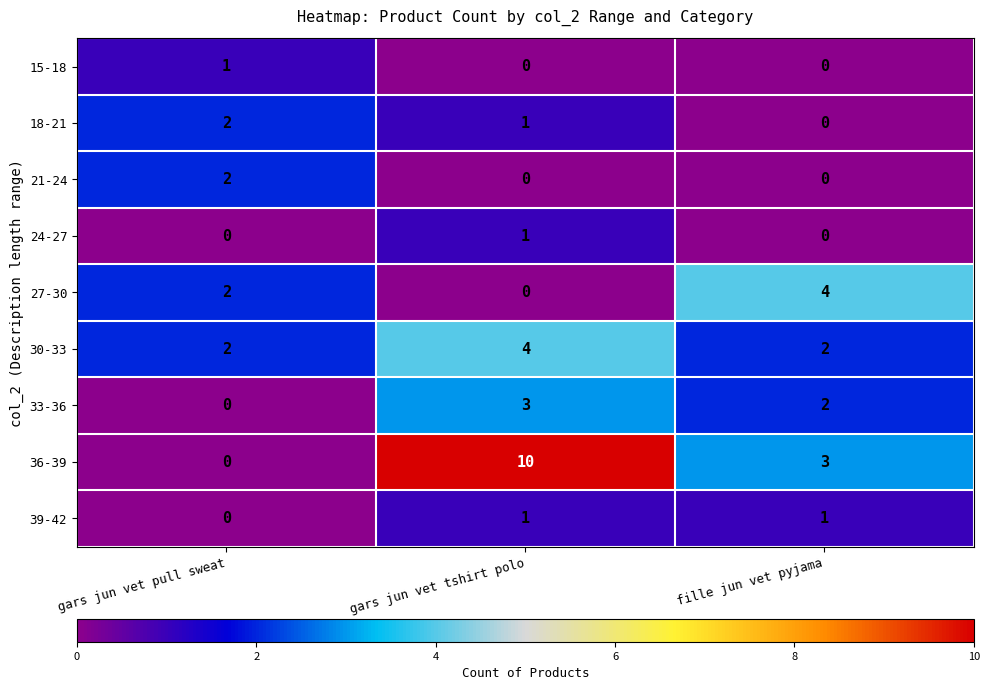

Reading right to left, extract all data points from this chart.

15-18: 0	0	1
18-21: 0	1	2
21-24: 0	0	2
24-27: 0	1	0
27-30: 4	0	2
30-33: 2	4	2
33-36: 2	3	0
36-39: 3	10	0
39-42: 1	1	0